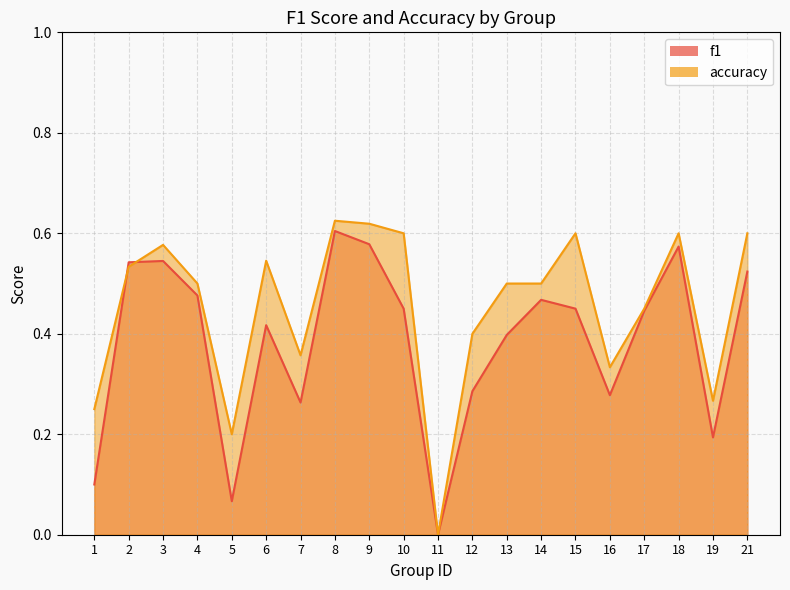

Count the number of data series in this chart.

2